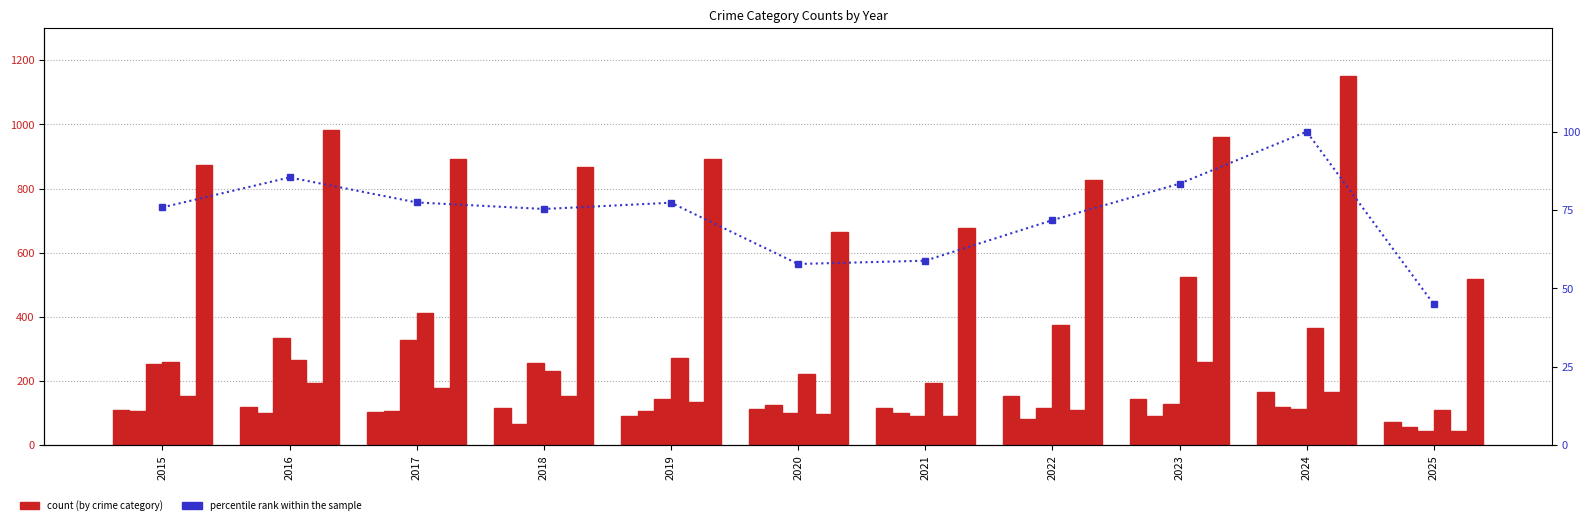

What is the value of the Robbery bar at the 2nd from the left?

194